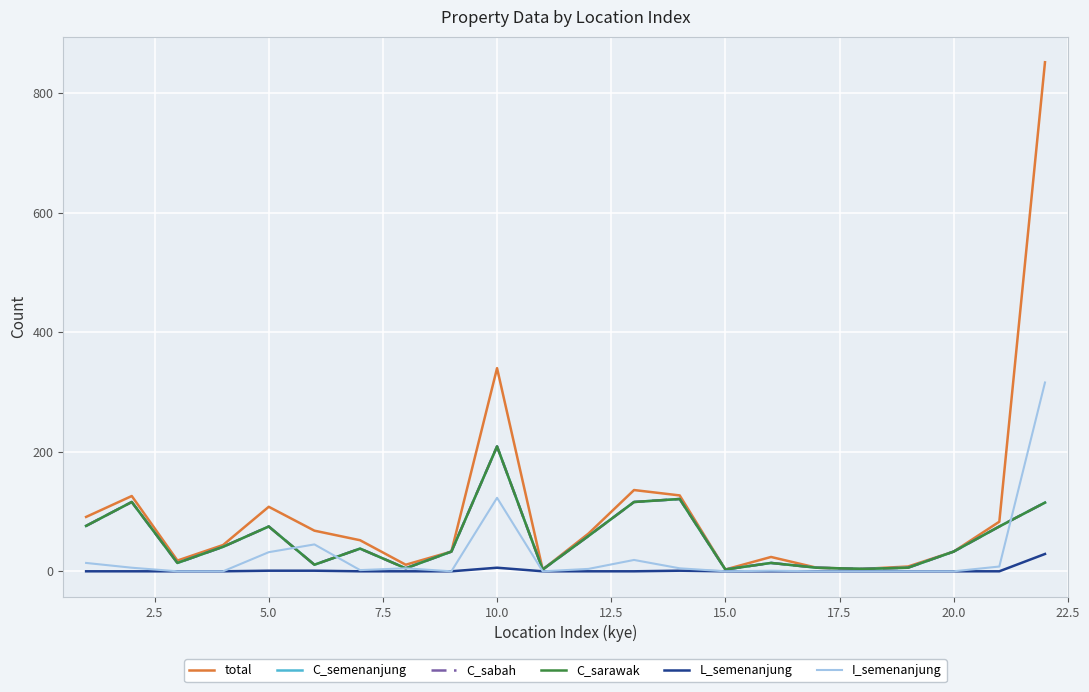

True or false: total and C_sarawak cross at least once.

False